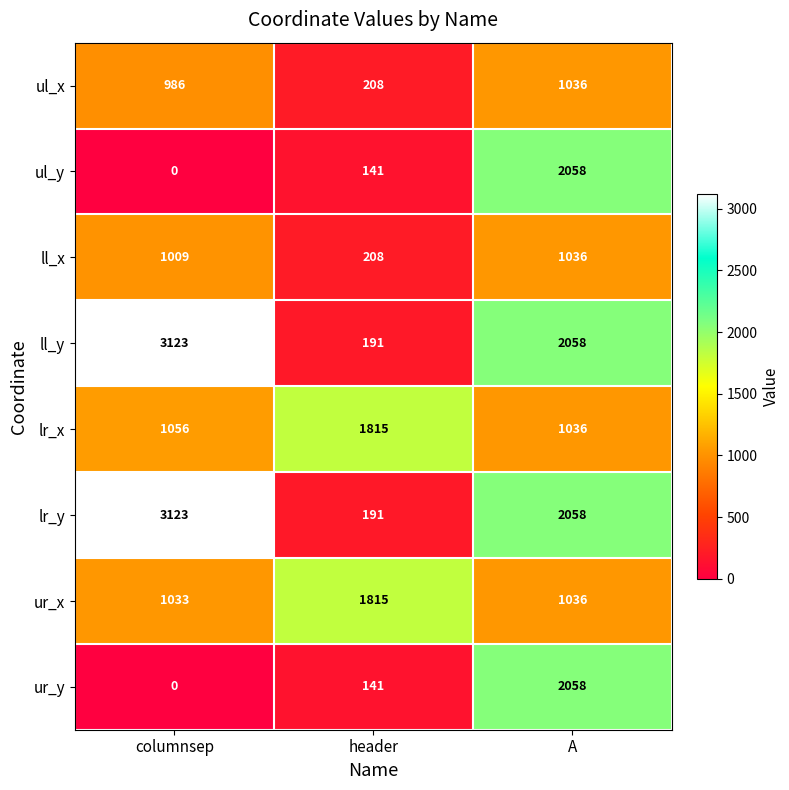

Reading right to left, transcribe all the data shown in this chart.

ul_x: A=1036	header=208	columnsep=986
ul_y: A=2058	header=141	columnsep=0
ll_x: A=1036	header=208	columnsep=1009
ll_y: A=2058	header=191	columnsep=3123
lr_x: A=1036	header=1815	columnsep=1056
lr_y: A=2058	header=191	columnsep=3123
ur_x: A=1036	header=1815	columnsep=1033
ur_y: A=2058	header=141	columnsep=0